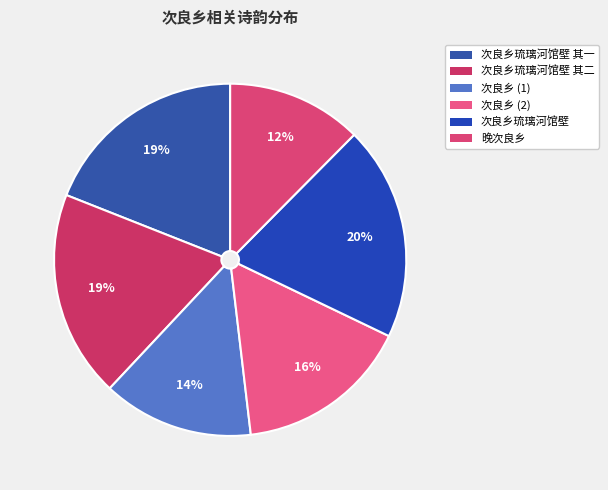

Which category has the smallest portion of the pie?

晚次良乡